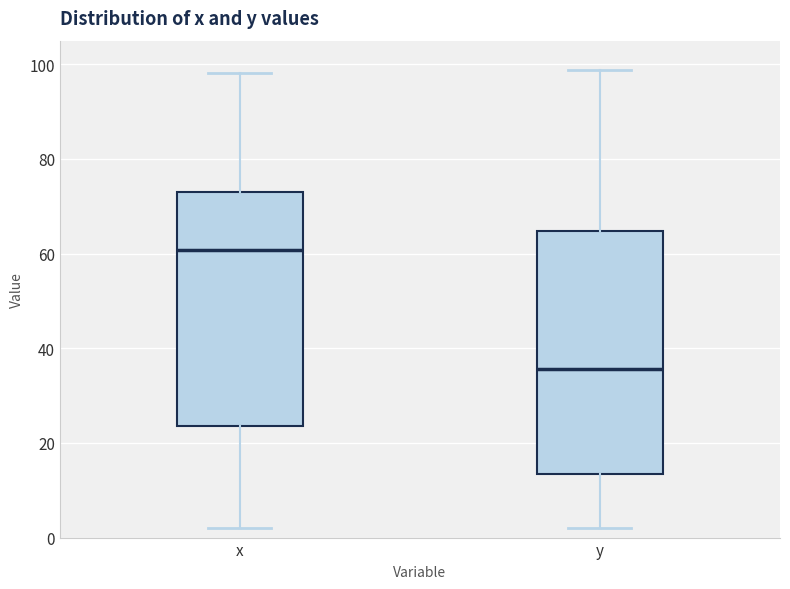

Reading left to right, transcribe this box plot: for each box, give where its median line is, the range the box spans, and where its two whiskers end, as read against the y-axis. The values are not printed on the chart, so give them approximately, as read against the axis.

x: median 60, box 24 to 72, whiskers 2 to 98
y: median 36, box 14 to 64, whiskers 2 to 98